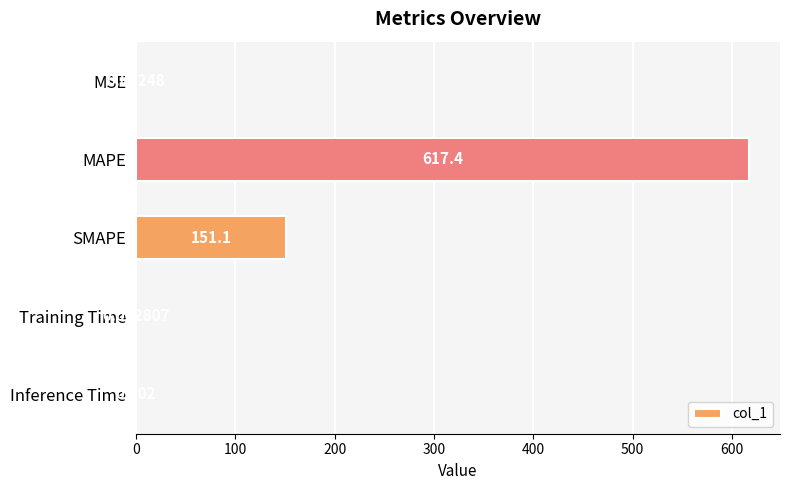

Which has a higher value, MSE or Training Time?

MSE